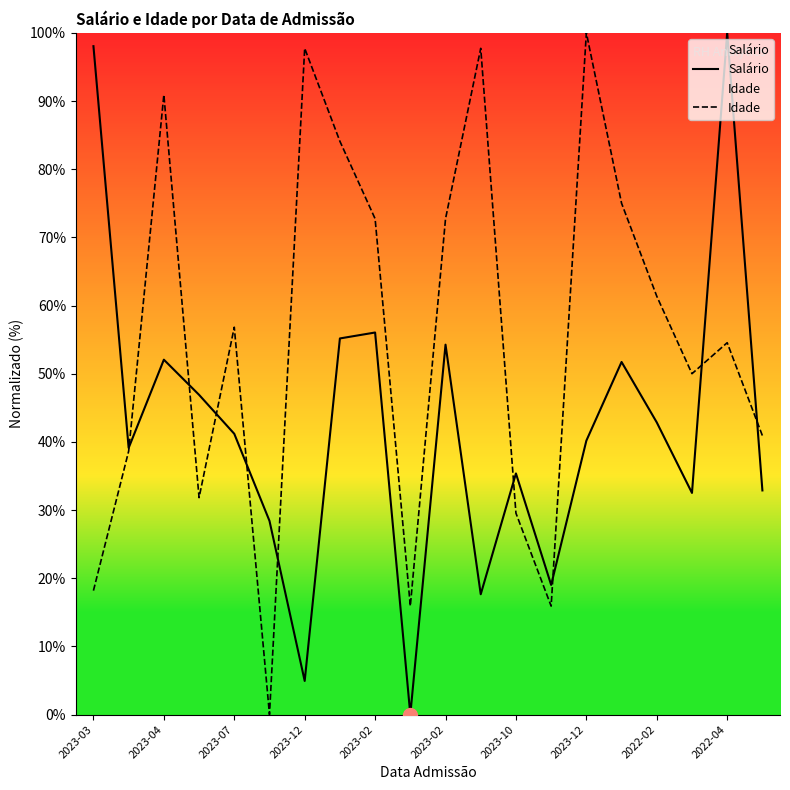

What is the difference between the second highest and minimum values in the Idade series?

97.7